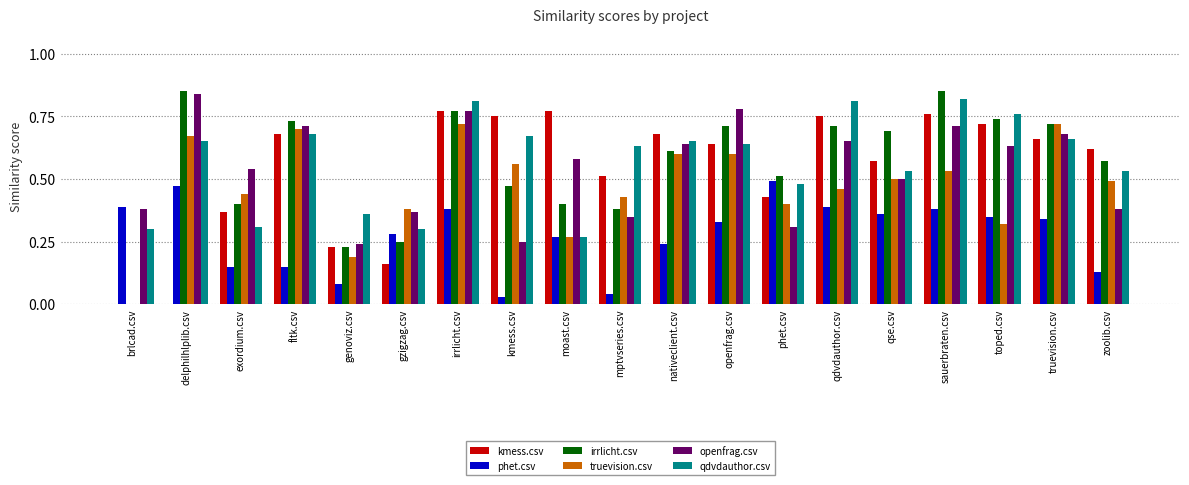

Between exordium.csv and toped.csv, which series saw the biggest shift?

qdvdauthor.csv